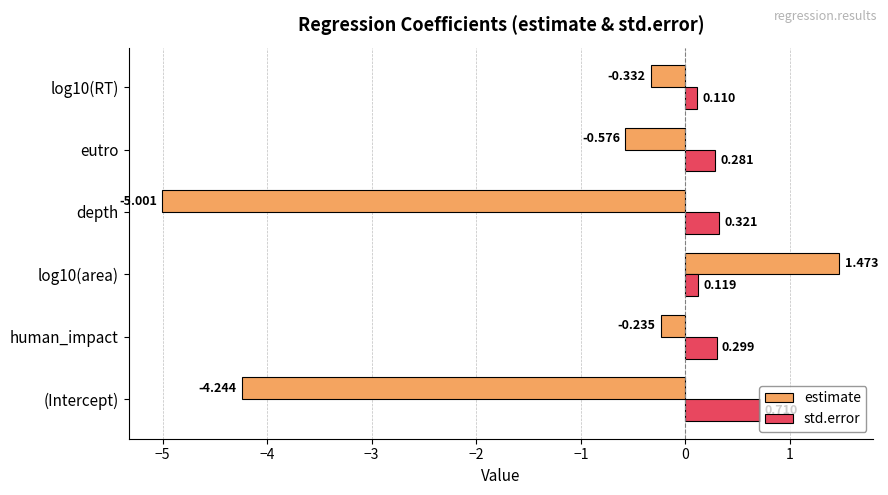

Where is estimate nearest to the value -1?

eutro